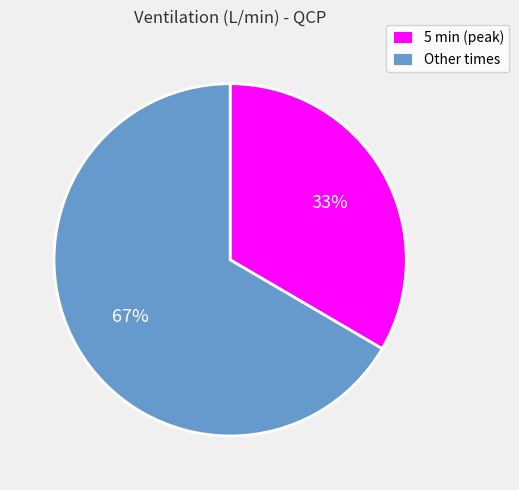

True or false: Other times accounts for 75% of the total.

False